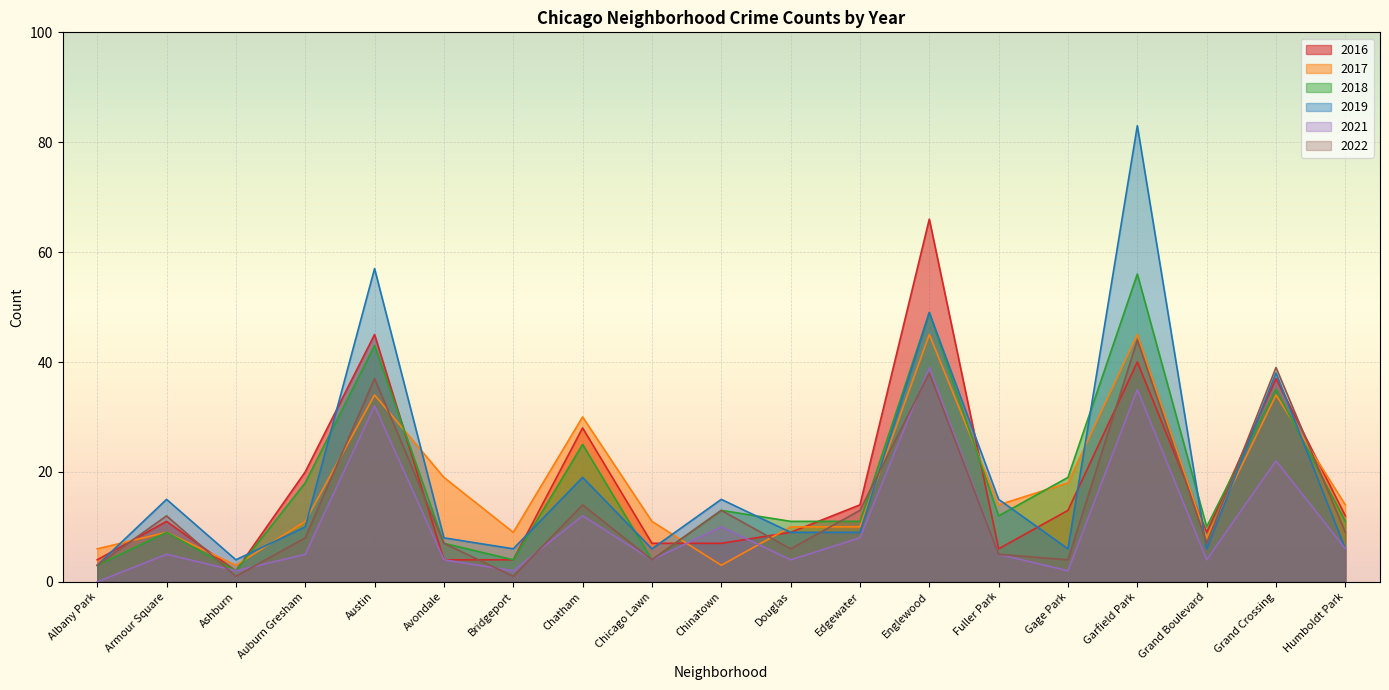

How many lines are shown in the chart?

6